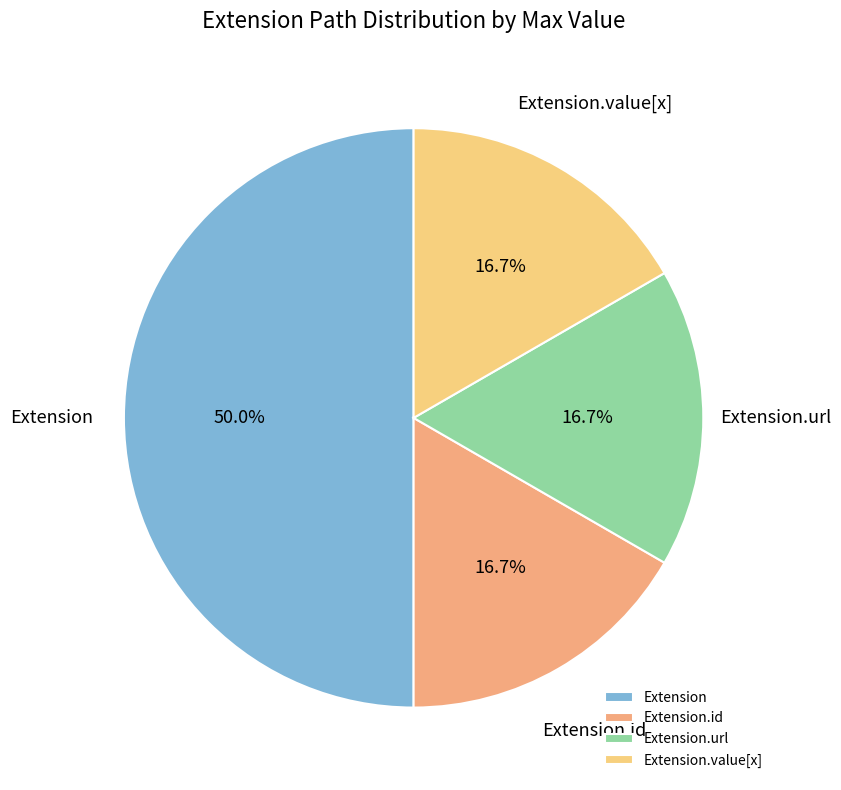

Approximately how many times larger is the value at Extension compared to Extension.id?

3.0